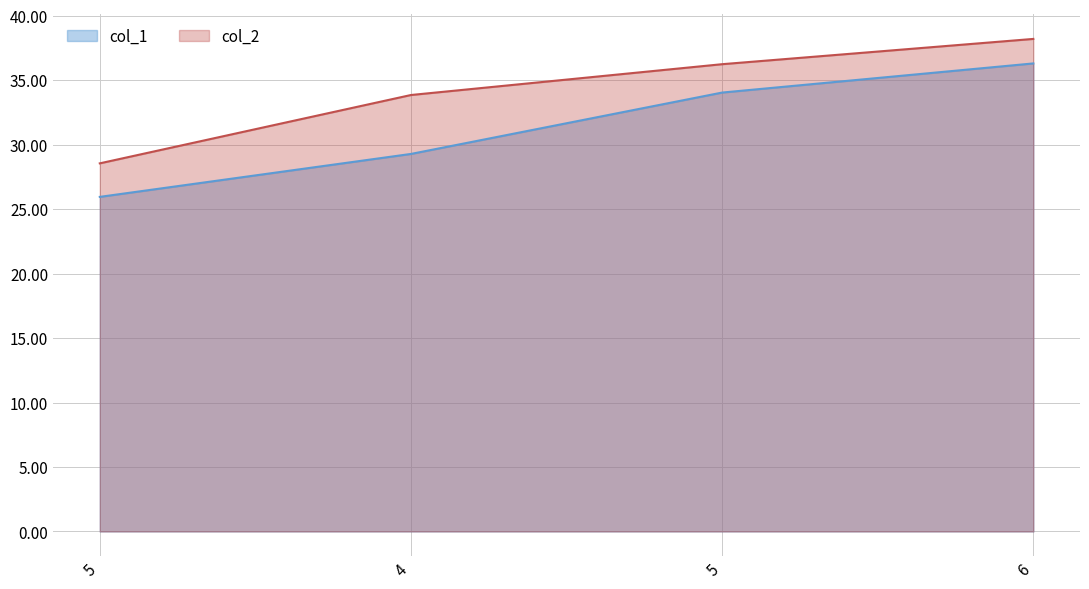

Between 6 and 4, which is larger?

6